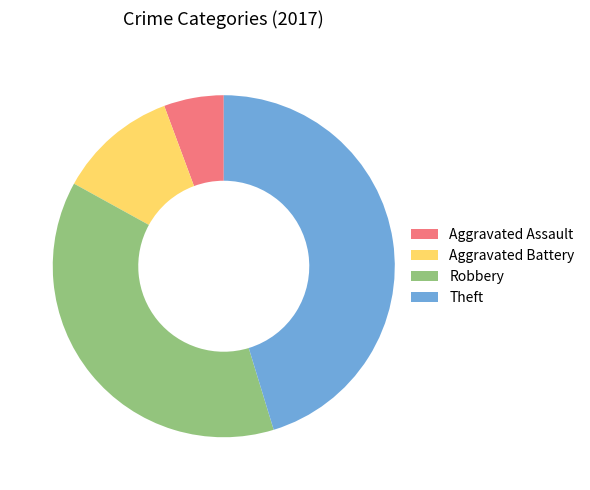

Combined, do Robbery and Aggravated Battery account for over 50%?

No